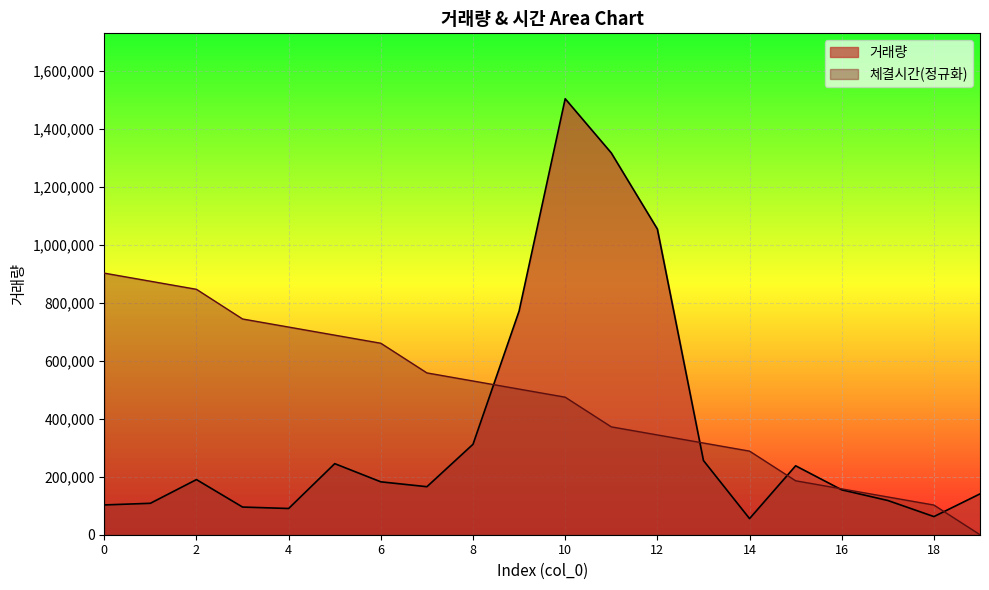

How many values in the 체결시간_norm series are below 502437?

10